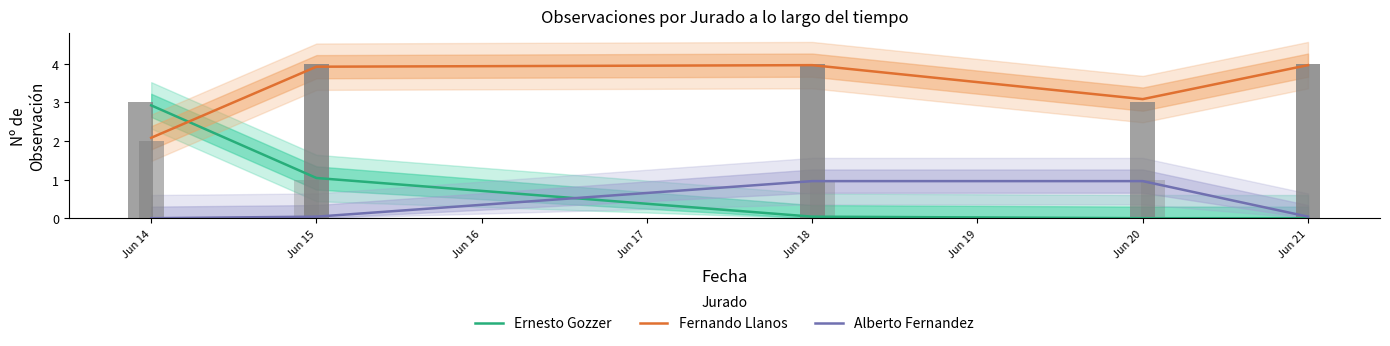

How many values in the Fernando Llanos series are below 3?

1